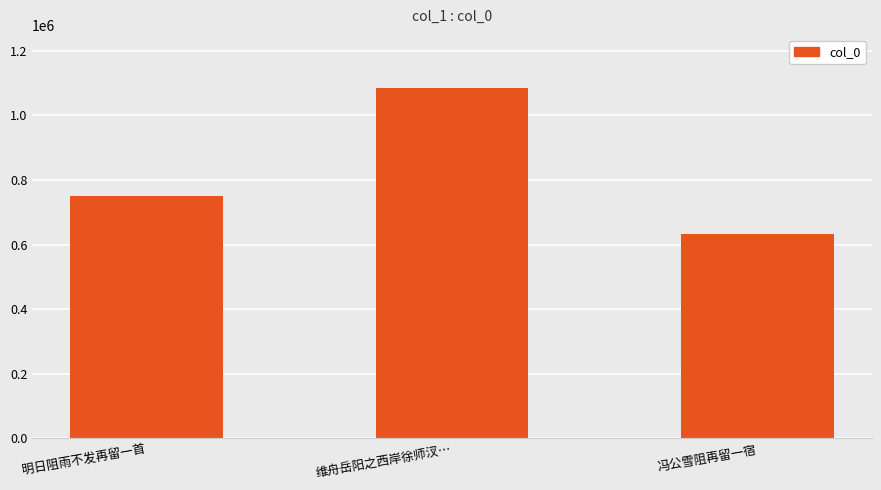

Reading left to right, what are all the values shown in this chart?

明日阻雨不发再留一首=749655	维舟岳阳之西岸徐师汊…=1085963	冯公雪阻再留一宿=632834